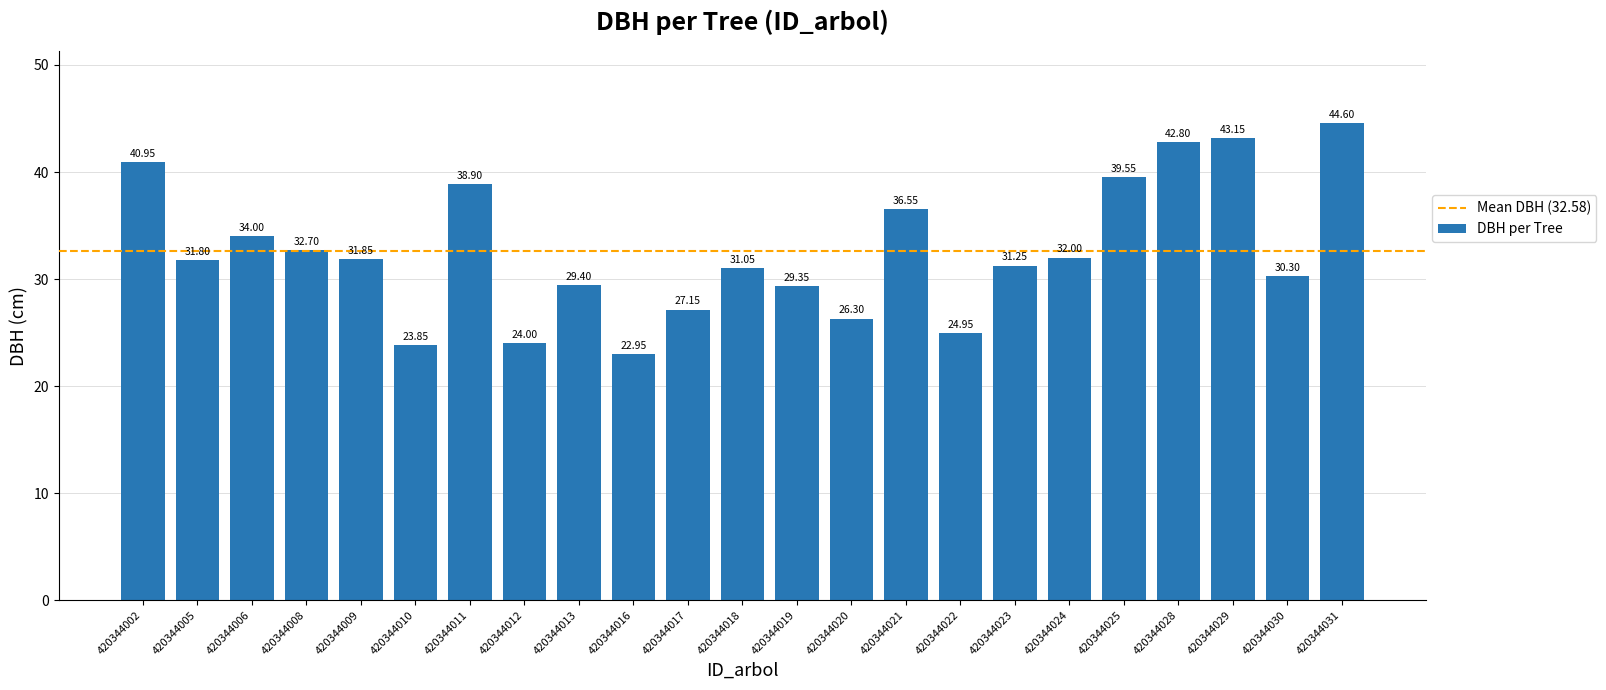

How many data points are less than 31?

9